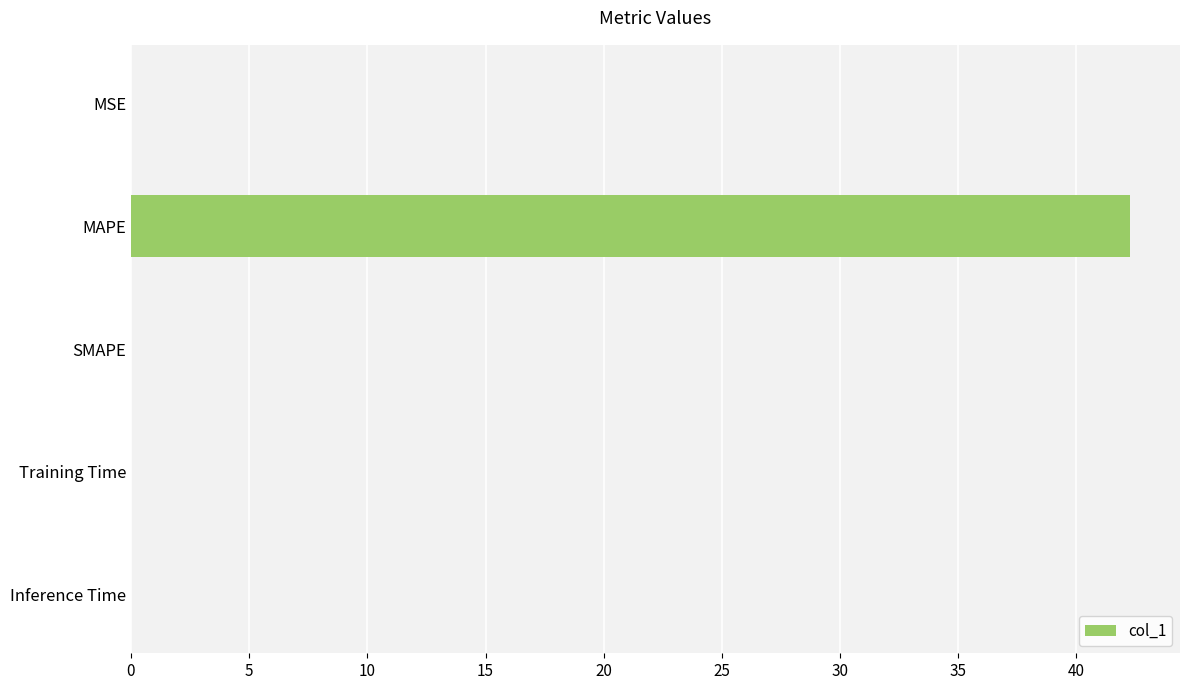

Which has a higher value, MAPE or MSE?

MAPE